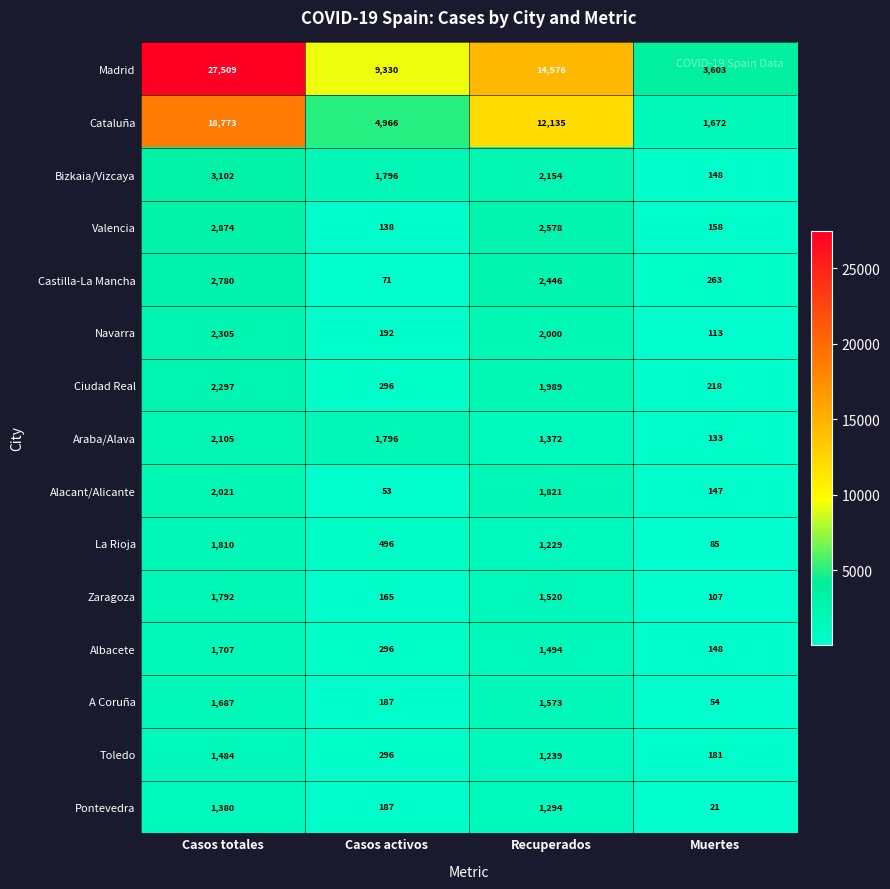

What is the lowest value of the Zaragoza series?

107